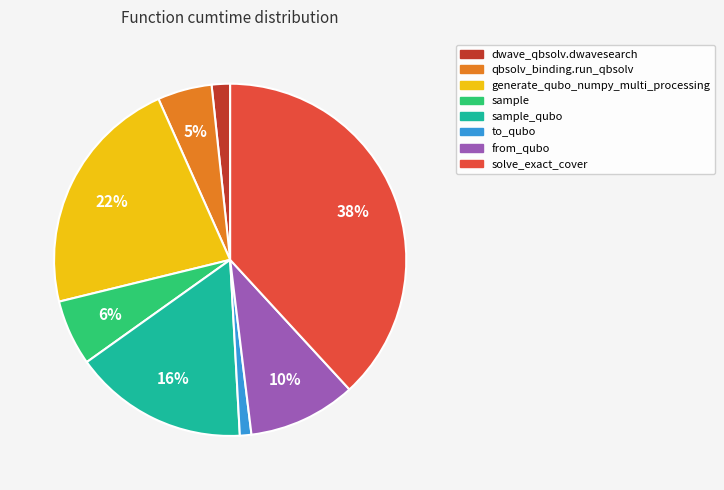

To the nearest percent, what is the difference between the largest and smallest slice percentages?

37%